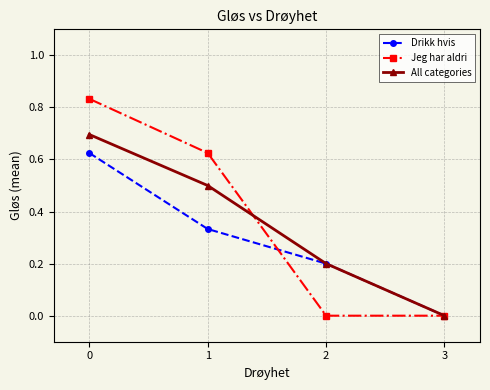

What are all the series names shown in the legend?

Drikk hvis, Jeg har aldri, All categories